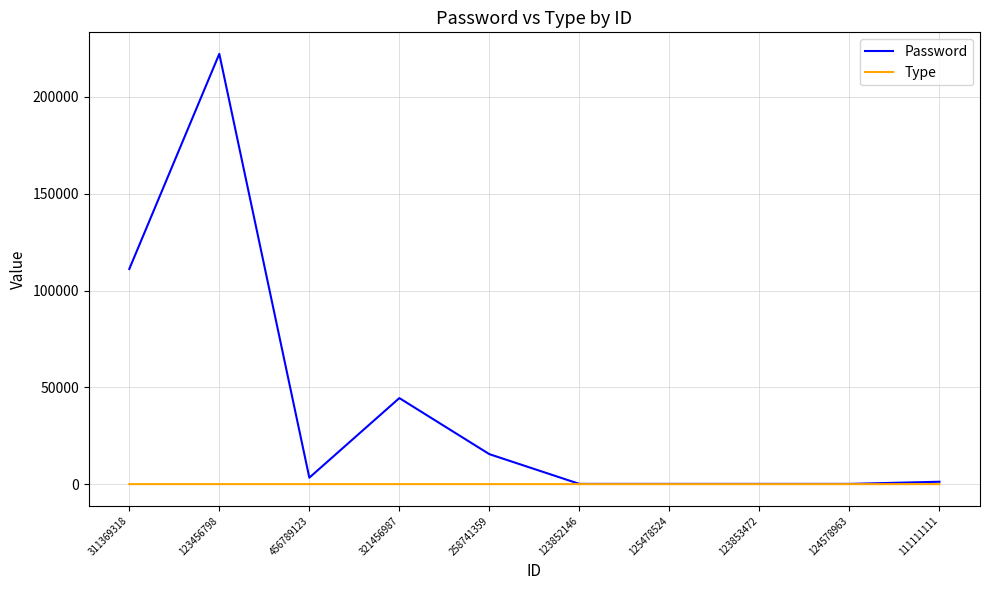

Does the chart display data point markers on the line(s)?

No